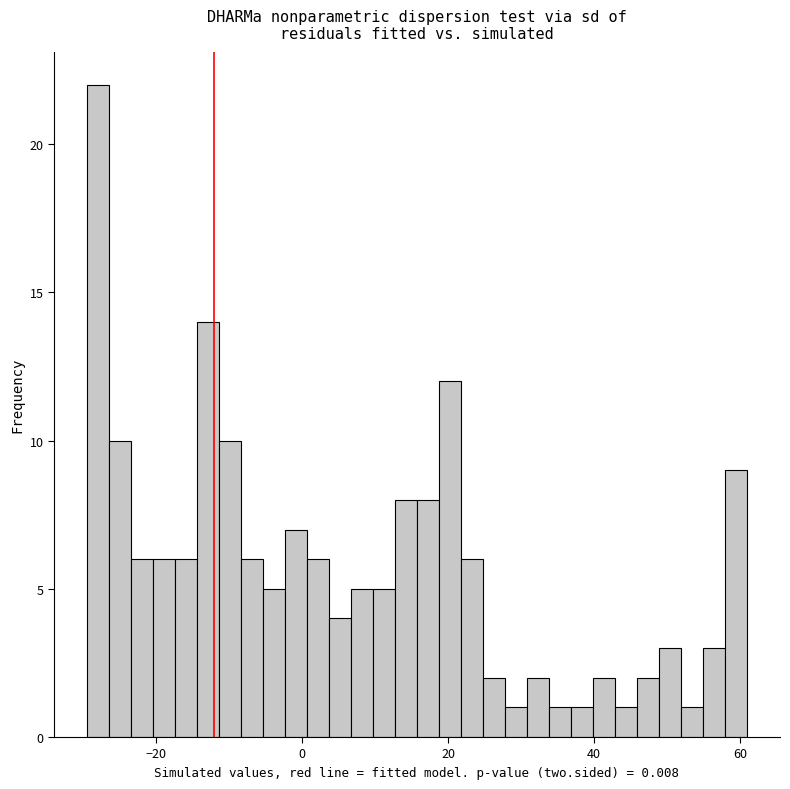

Around what value on the x-axis is the tallest bar? Give the approximate position of its centre, as read against the axis.

-28